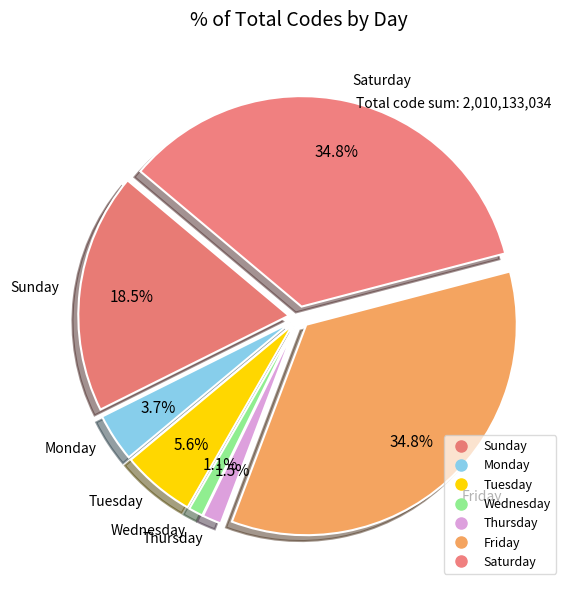

To the nearest percent, what is the average slice percentage?

14%